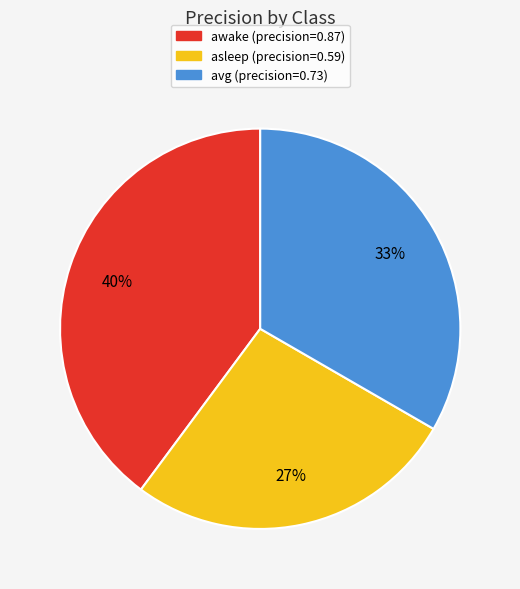

Is there a majority slice in this chart?

No